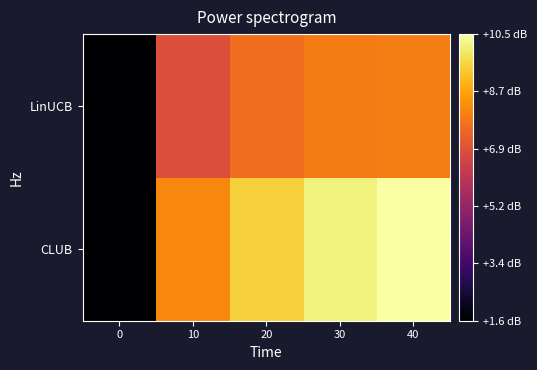

What is the difference between the highest and lowest values at 40?

2.5